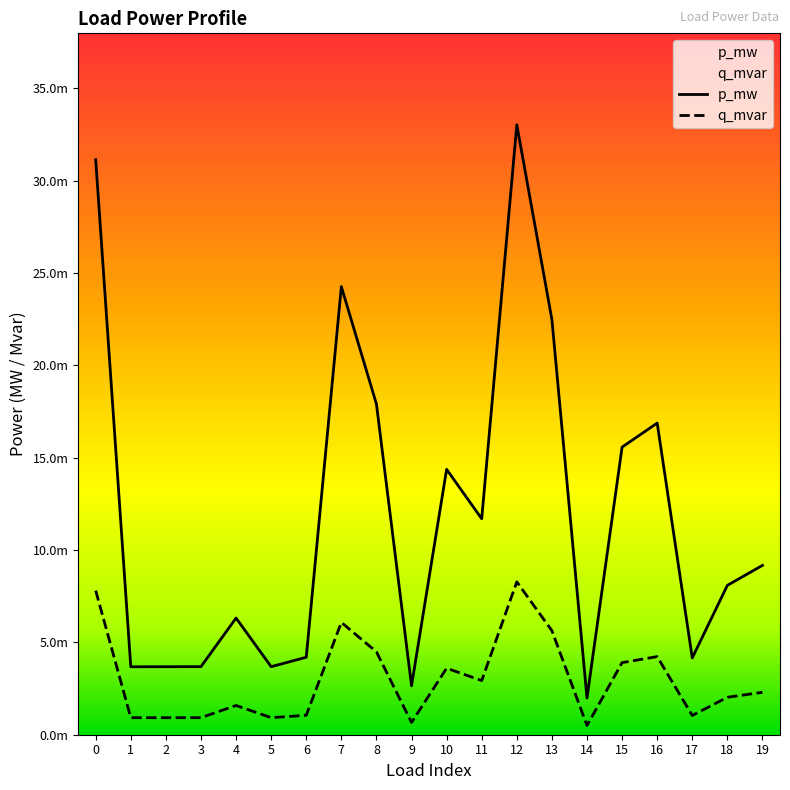

Rank the categories by q_mvar value from lowest to highest.

14, 9, 1, 2, 5, 3, 17, 6, 4, 18, 19, 11, 10, 15, 16, 8, 13, 7, 0, 12